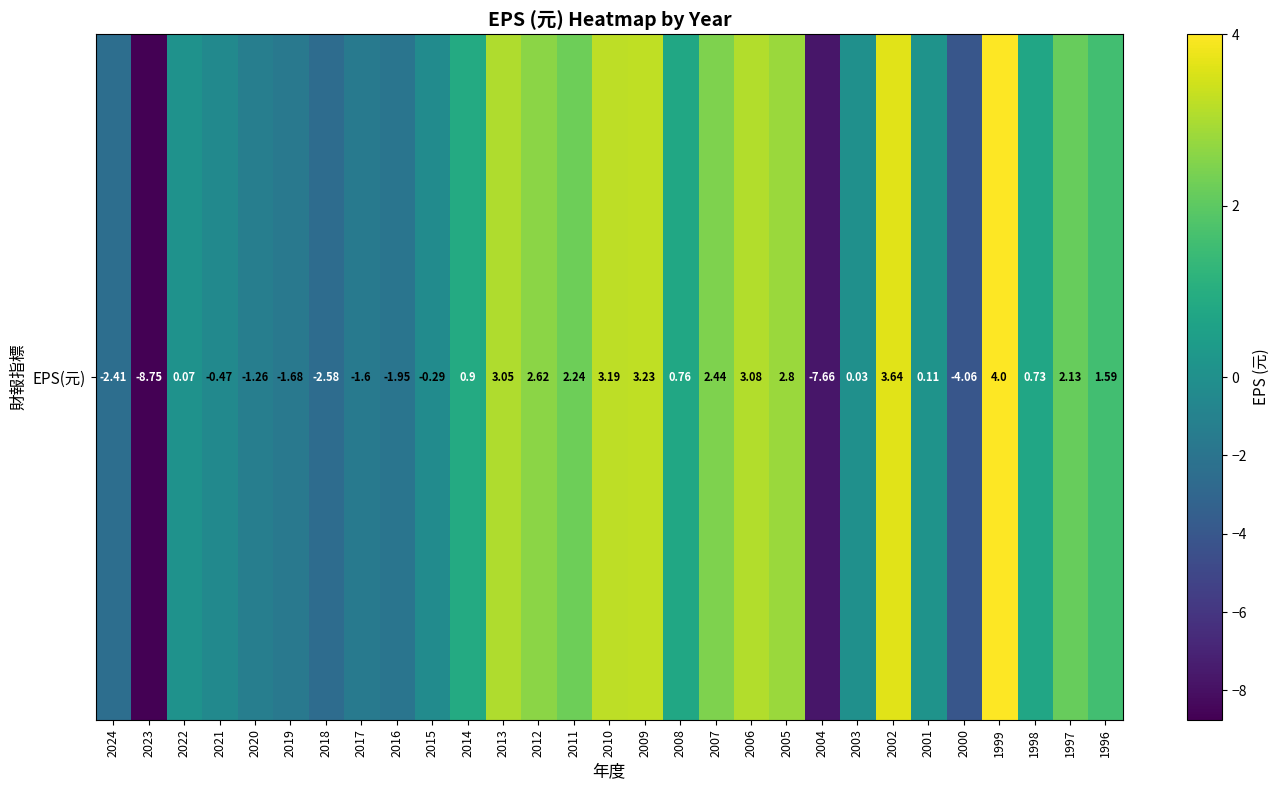

Which has a higher value, 2022 or 2002?

2002